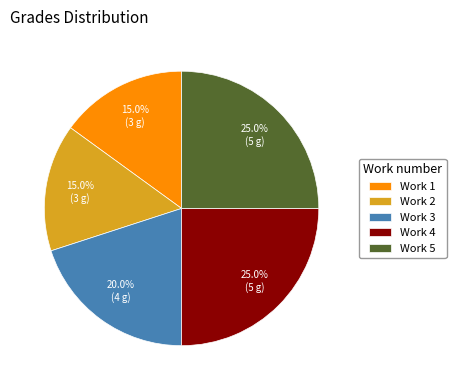

To the nearest percent, what is the difference between the largest and smallest slice percentages?

10%